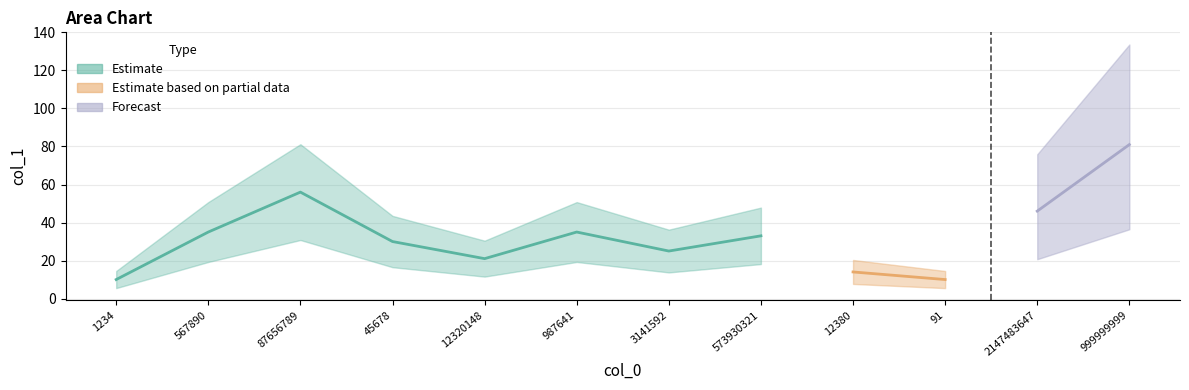

List the labels in order of value, largest first.

999999999, 87656789, 2147483647, 567890, 987641, 573930321, 45678, 3141592, 12320148, 12380, 1234, 91